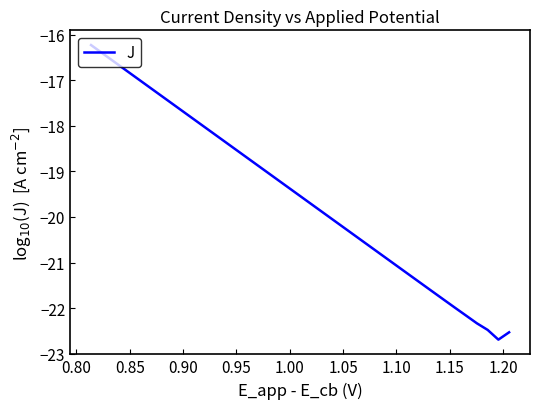

What is the smallest value displayed?

-22.7